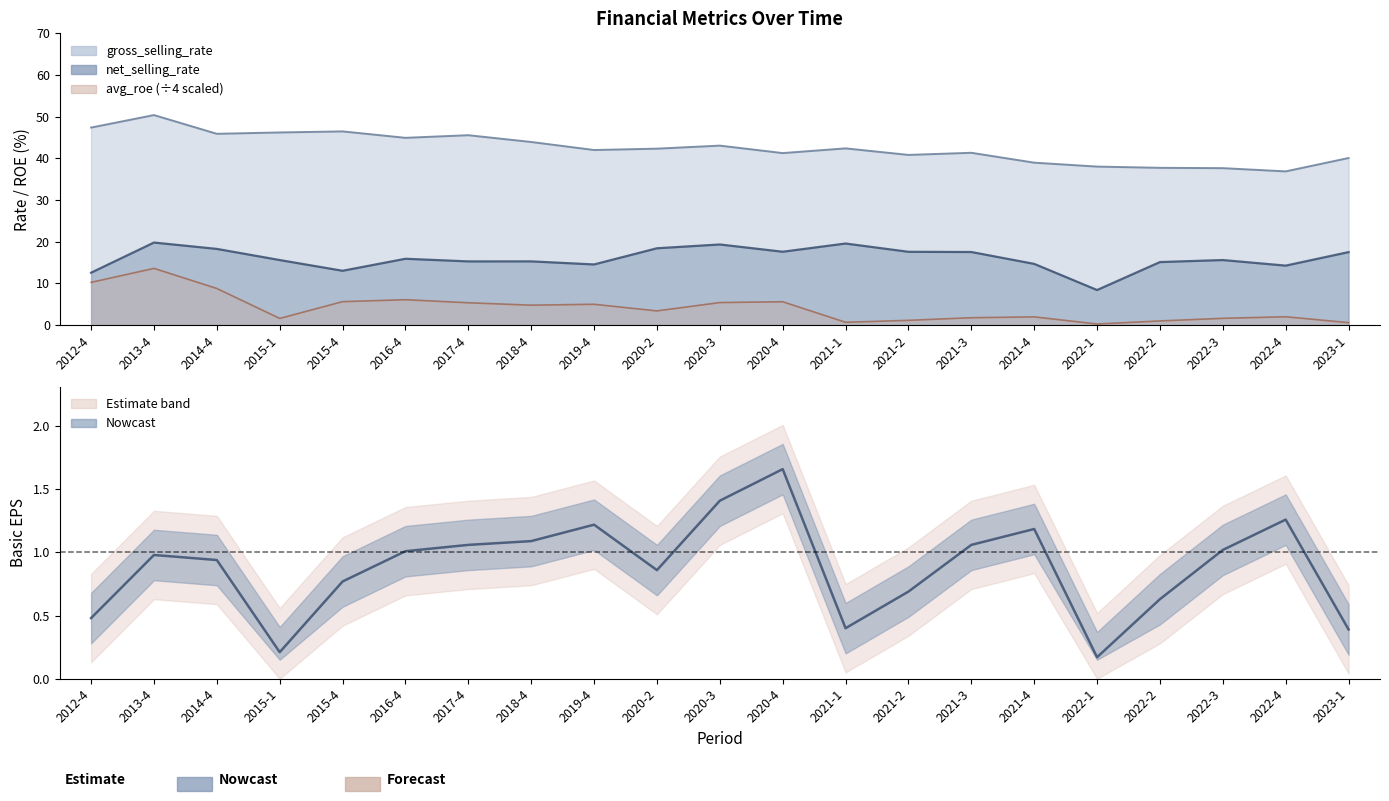

The value at 2022-2 is 1.1. True or false?

False